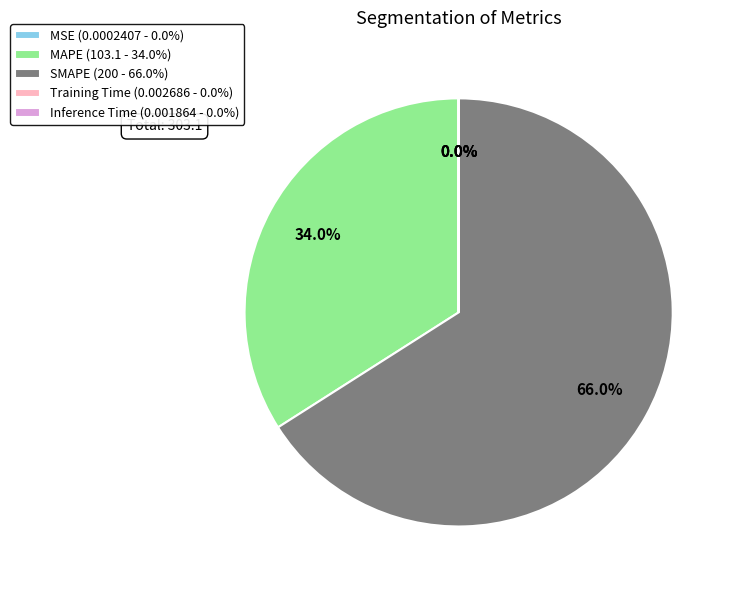

What percentage do MAPE (103.1 - 34.0%) and SMAPE (200 - 66.0%) together represent?

100.0%